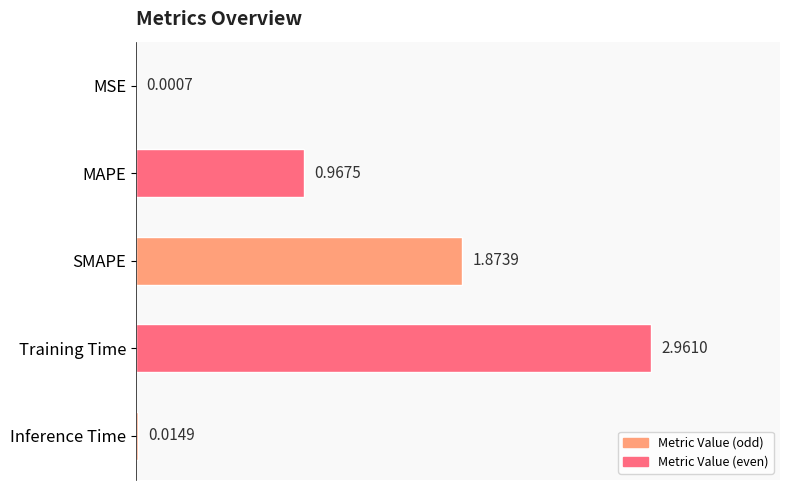

What is the average value?

1.2